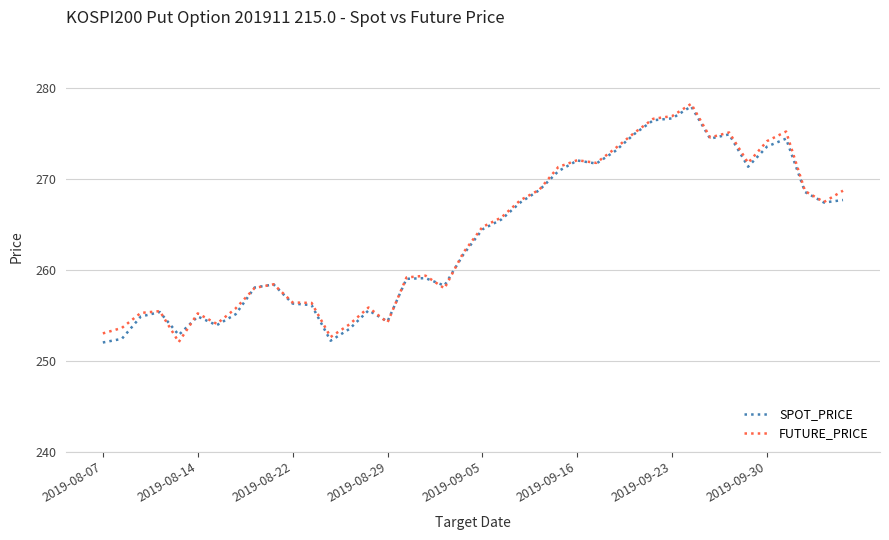

What is the minimum value for SPOT_PRICE?

252.0